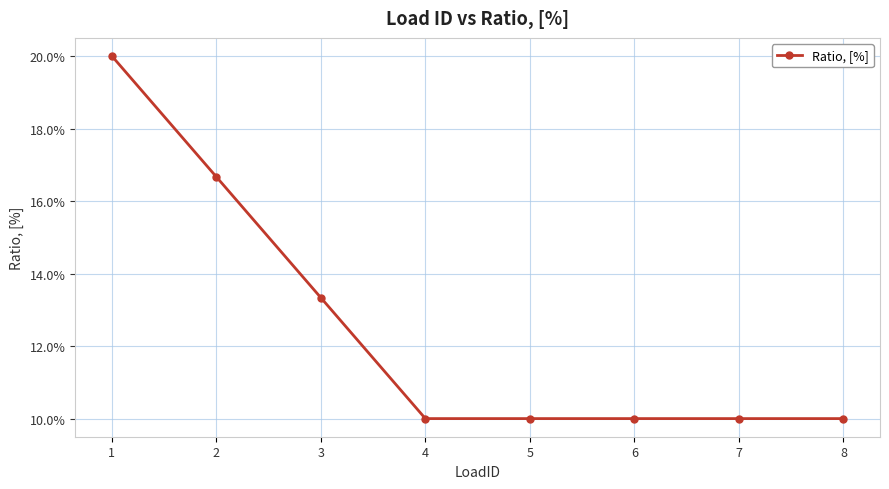

Reading right to left, transcribe all the data shown in this chart.

0.1	0.1	0.1	0.1	0.1	0.1	0.2	0.2